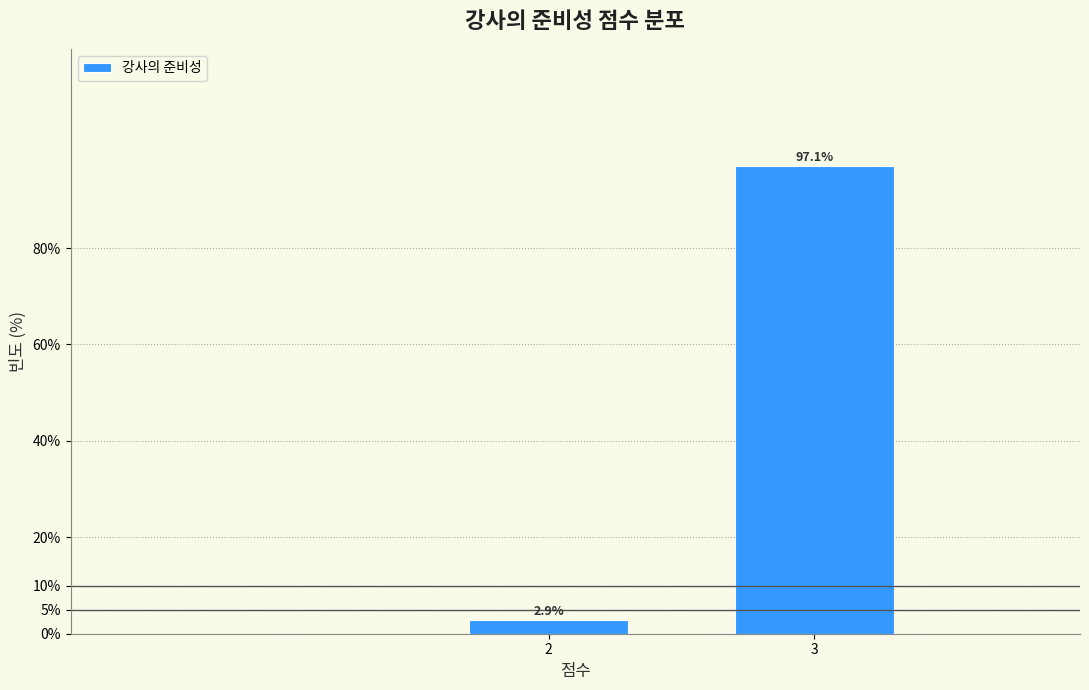

Reading left to right, list all the values displayed in this chart.

2=2.9	3=97.1